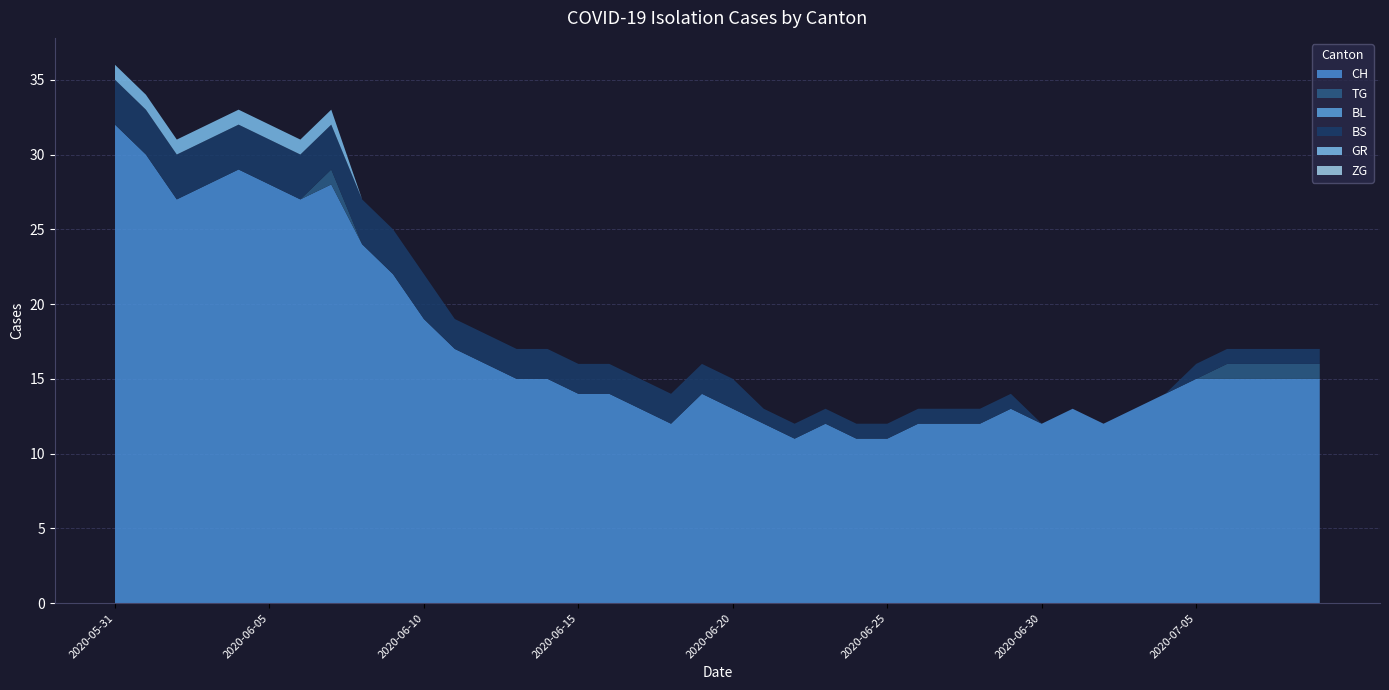

Reading left to right, extract all data points from this chart.

CH: 2020-05-31=32	2020-06-01=30	2020-06-02=27	2020-06-03=28	2020-06-04=29	2020-06-05=28	2020-06-06=27	2020-06-07=28	2020-06-08=24	2020-06-09=22	2020-06-10=19	2020-06-11=17	2020-06-12=16	2020-06-13=15	2020-06-14=15	2020-06-15=14	2020-06-16=14	2020-06-17=13	2020-06-18=12	2020-06-19=14	2020-06-20=13	2020-06-21=12	2020-06-22=11	2020-06-23=12	2020-06-24=11	2020-06-25=11	2020-06-26=12	2020-06-27=12	2020-06-28=12	2020-06-29=13	2020-06-30=12	2020-07-01=13	2020-07-02=12	2020-07-03=13	2020-07-04=14	2020-07-05=15	2020-07-06=15	2020-07-07=15	2020-07-08=15	2020-07-09=15
TG: 2020-05-31=0	2020-06-01=0	2020-06-02=0	2020-06-03=0	2020-06-04=0	2020-06-05=0	2020-06-06=0	2020-06-07=1	2020-06-08=0	2020-06-09=0	2020-06-10=0	2020-06-11=0	2020-06-12=0	2020-06-13=0	2020-06-14=0	2020-06-15=0	2020-06-16=0	2020-06-17=0	2020-06-18=0	2020-06-19=0	2020-06-20=0	2020-06-21=0	2020-06-22=0	2020-06-23=0	2020-06-24=0	2020-06-25=0	2020-06-26=0	2020-06-27=0	2020-06-28=0	2020-06-29=0	2020-06-30=0	2020-07-01=0	2020-07-02=0	2020-07-03=0	2020-07-04=0	2020-07-05=0	2020-07-06=1	2020-07-07=1	2020-07-08=1	2020-07-09=1
BL: 2020-05-31=0	2020-06-01=0	2020-06-02=0	2020-06-03=0	2020-06-04=0	2020-06-05=0	2020-06-06=0	2020-06-07=0	2020-06-08=0	2020-06-09=0	2020-06-10=0	2020-06-11=0	2020-06-12=0	2020-06-13=0	2020-06-14=0	2020-06-15=0	2020-06-16=0	2020-06-17=0	2020-06-18=0	2020-06-19=0	2020-06-20=0	2020-06-21=0	2020-06-22=0	2020-06-23=0	2020-06-24=0	2020-06-25=0	2020-06-26=0	2020-06-27=0	2020-06-28=0	2020-06-29=0	2020-06-30=0	2020-07-01=0	2020-07-02=0	2020-07-03=0	2020-07-04=0	2020-07-05=0	2020-07-06=0	2020-07-07=0	2020-07-08=0	2020-07-09=0
BS: 2020-05-31=3	2020-06-01=3	2020-06-02=3	2020-06-03=3	2020-06-04=3	2020-06-05=3	2020-06-06=3	2020-06-07=3	2020-06-08=3	2020-06-09=3	2020-06-10=3	2020-06-11=2	2020-06-12=2	2020-06-13=2	2020-06-14=2	2020-06-15=2	2020-06-16=2	2020-06-17=2	2020-06-18=2	2020-06-19=2	2020-06-20=2	2020-06-21=1	2020-06-22=1	2020-06-23=1	2020-06-24=1	2020-06-25=1	2020-06-26=1	2020-06-27=1	2020-06-28=1	2020-06-29=1	2020-06-30=0	2020-07-01=0	2020-07-02=0	2020-07-03=0	2020-07-04=0	2020-07-05=1	2020-07-06=1	2020-07-07=1	2020-07-08=1	2020-07-09=1
GR: 2020-05-31=1	2020-06-01=1	2020-06-02=1	2020-06-03=1	2020-06-04=1	2020-06-05=1	2020-06-06=1	2020-06-07=1	2020-06-08=0	2020-06-09=0	2020-06-10=0	2020-06-11=0	2020-06-12=0	2020-06-13=0	2020-06-14=0	2020-06-15=0	2020-06-16=0	2020-06-17=0	2020-06-18=0	2020-06-19=0	2020-06-20=0	2020-06-21=0	2020-06-22=0	2020-06-23=0	2020-06-24=0	2020-06-25=0	2020-06-26=0	2020-06-27=0	2020-06-28=0	2020-06-29=0	2020-06-30=0	2020-07-01=0	2020-07-02=0	2020-07-03=0	2020-07-04=0	2020-07-05=0	2020-07-06=0	2020-07-07=0	2020-07-08=0	2020-07-09=0
ZG: 2020-05-31=0	2020-06-01=0	2020-06-02=0	2020-06-03=0	2020-06-04=0	2020-06-05=0	2020-06-06=0	2020-06-07=0	2020-06-08=0	2020-06-09=0	2020-06-10=0	2020-06-11=0	2020-06-12=0	2020-06-13=0	2020-06-14=0	2020-06-15=0	2020-06-16=0	2020-06-17=0	2020-06-18=0	2020-06-19=0	2020-06-20=0	2020-06-21=0	2020-06-22=0	2020-06-23=0	2020-06-24=0	2020-06-25=0	2020-06-26=0	2020-06-27=0	2020-06-28=0	2020-06-29=0	2020-06-30=0	2020-07-01=0	2020-07-02=0	2020-07-03=0	2020-07-04=0	2020-07-05=0	2020-07-06=0	2020-07-07=0	2020-07-08=0	2020-07-09=0